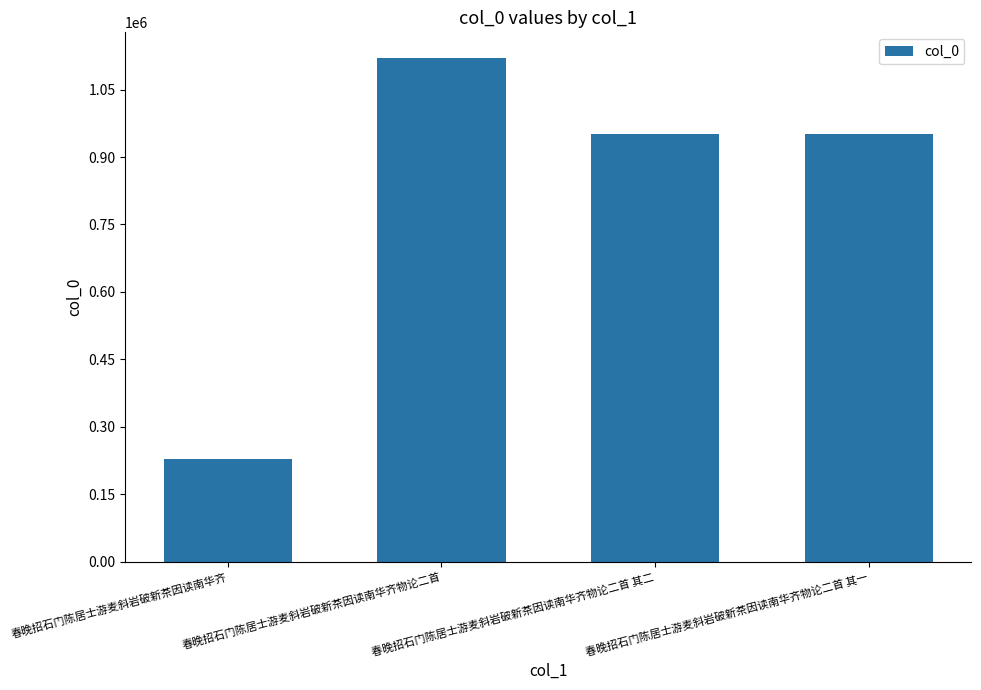

What is the minimum value shown in the chart?

227563